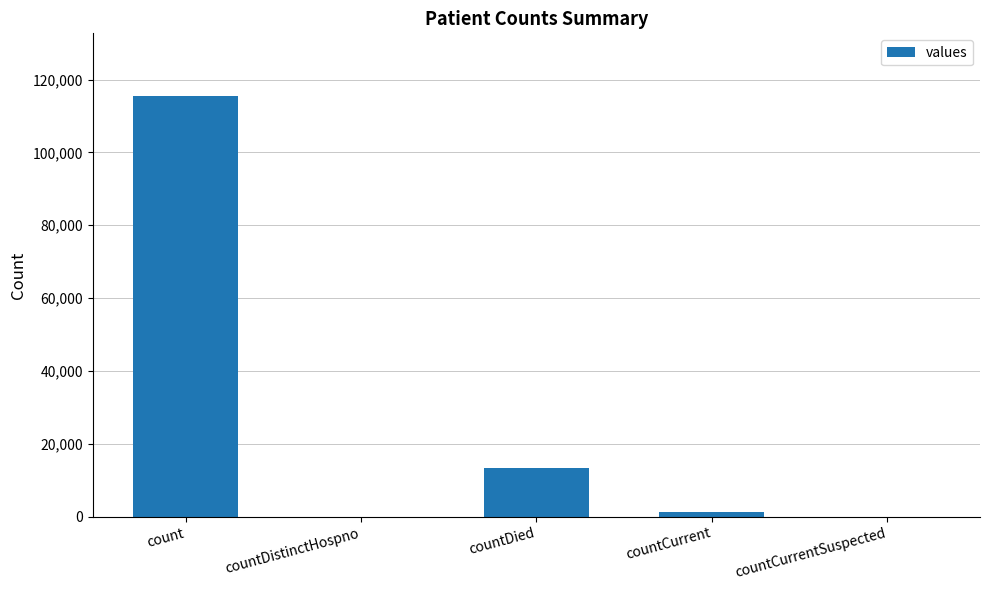

Which label corresponds to the largest value in the chart?

count